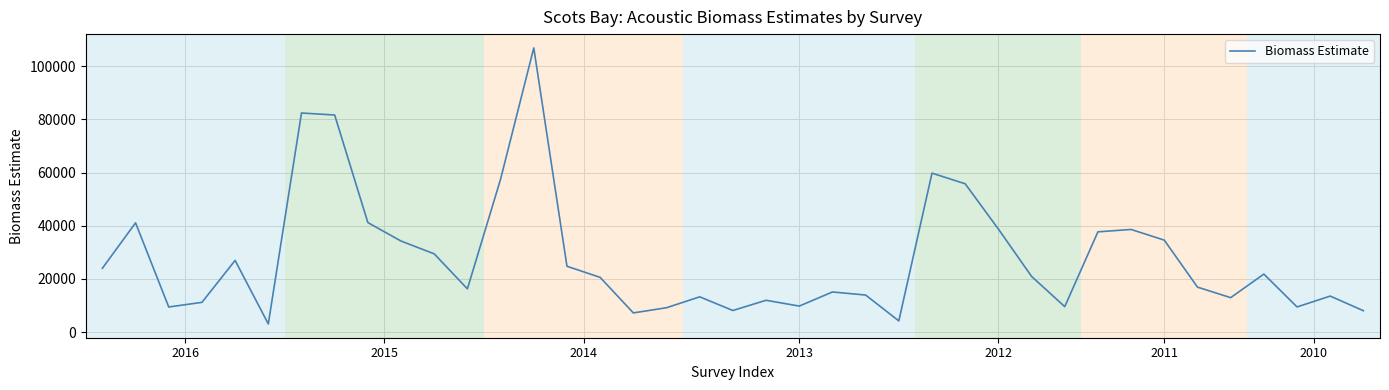

How many lines are shown in the chart?

1